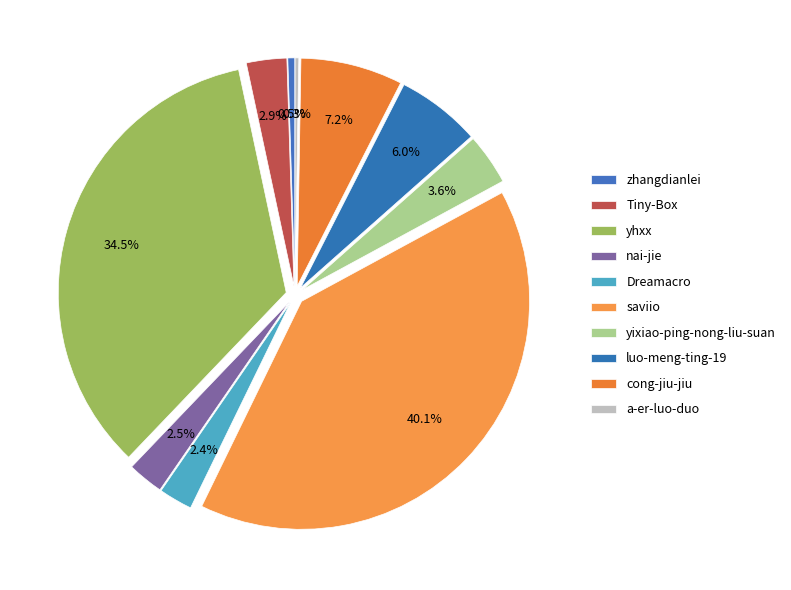

Is there any slice that represents more than half of the pie?

No